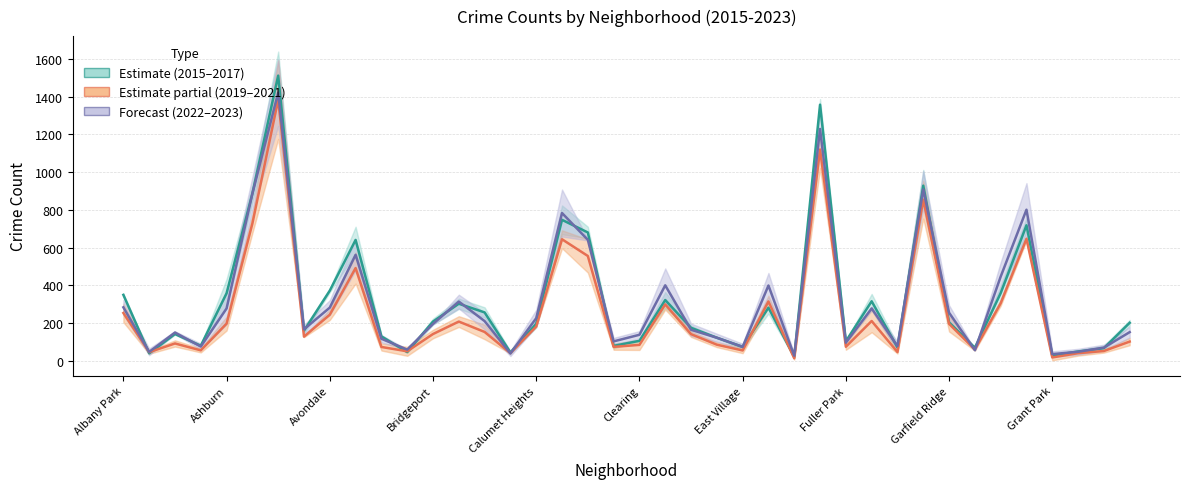

How many series are shown in this chart?

3